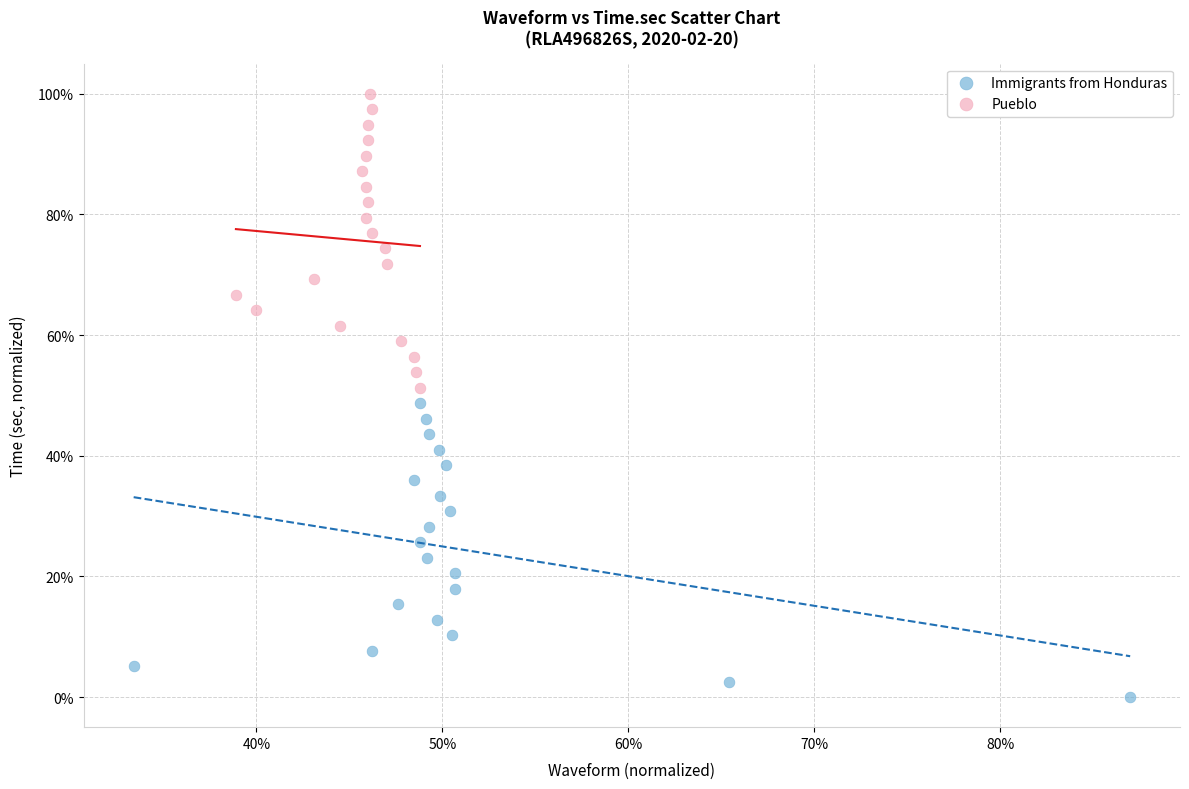

Which series reaches the minimum Y coordinate?

Immigrants from Honduras